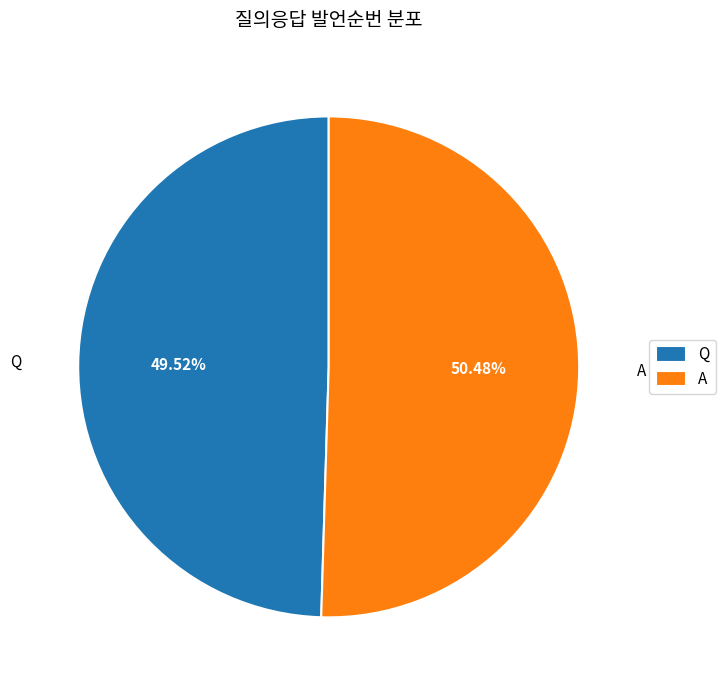

Which slice is the smallest?

Q